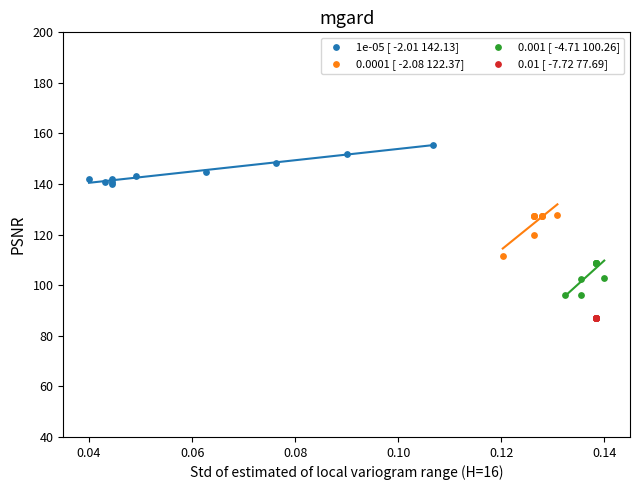

Which series reaches the maximum Y coordinate?

1e-05 [ -2.01 142.13]